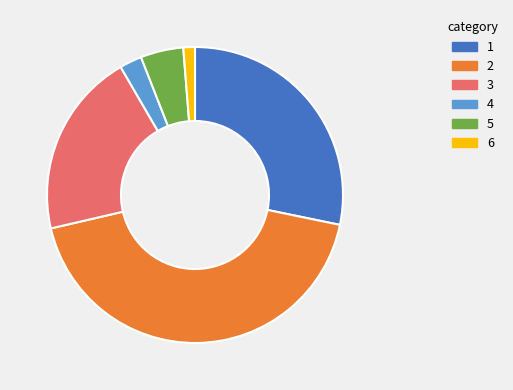

What is the smallest slice in the pie chart?

6